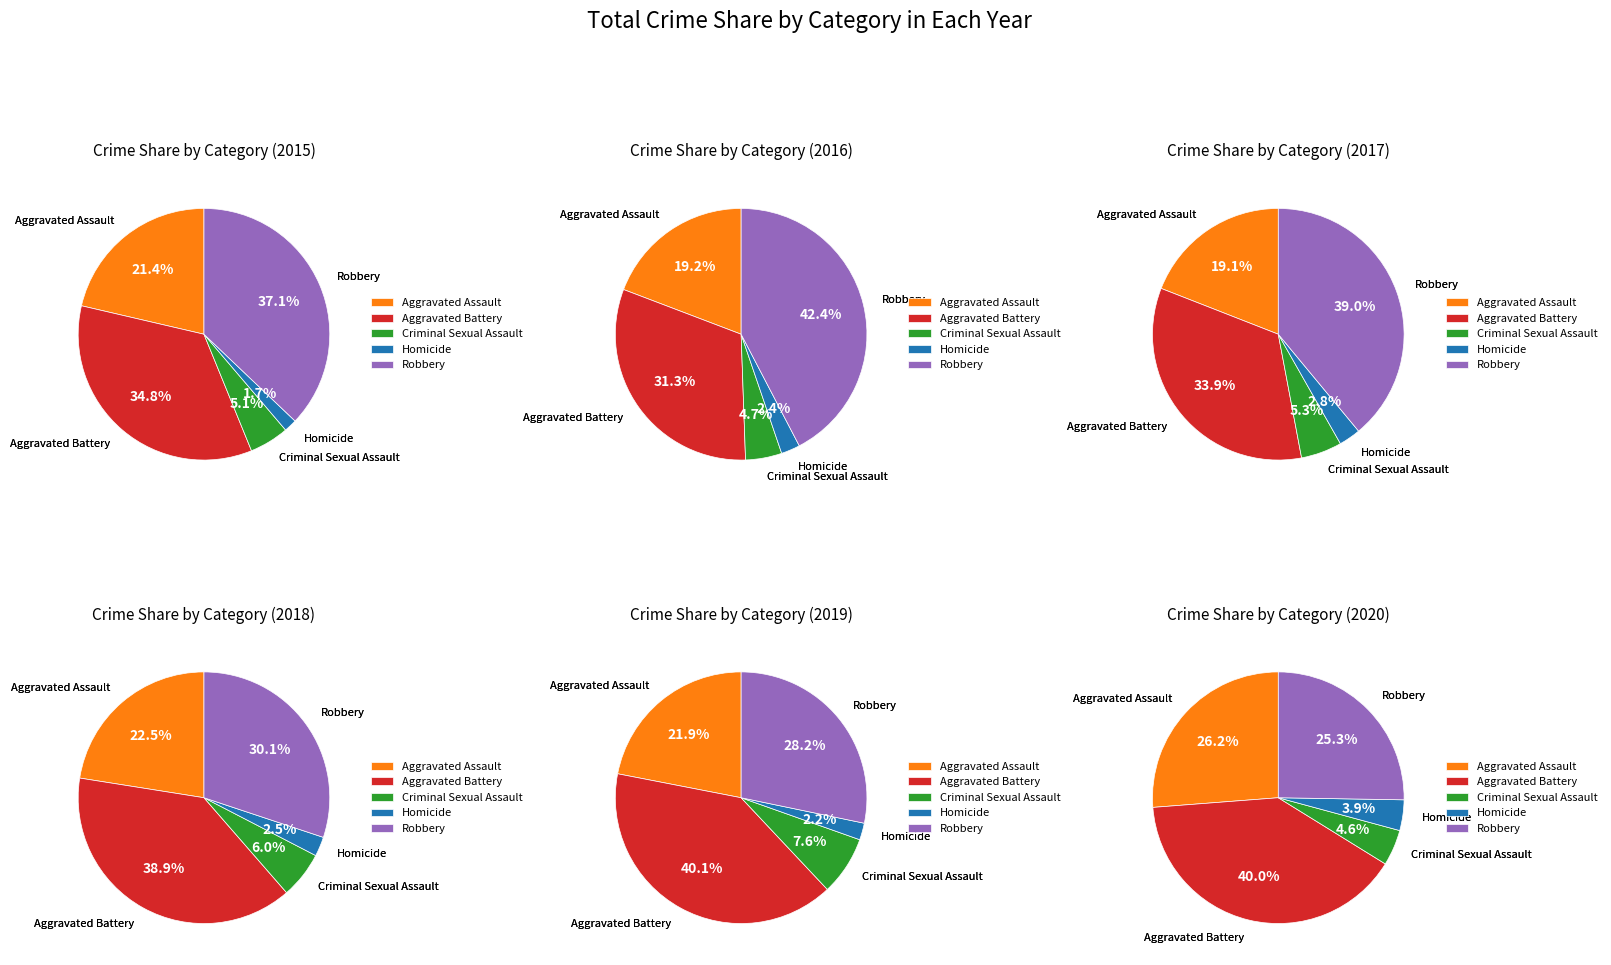

What percentage is the Aggravated Assault slice, to the nearest percent?

19%